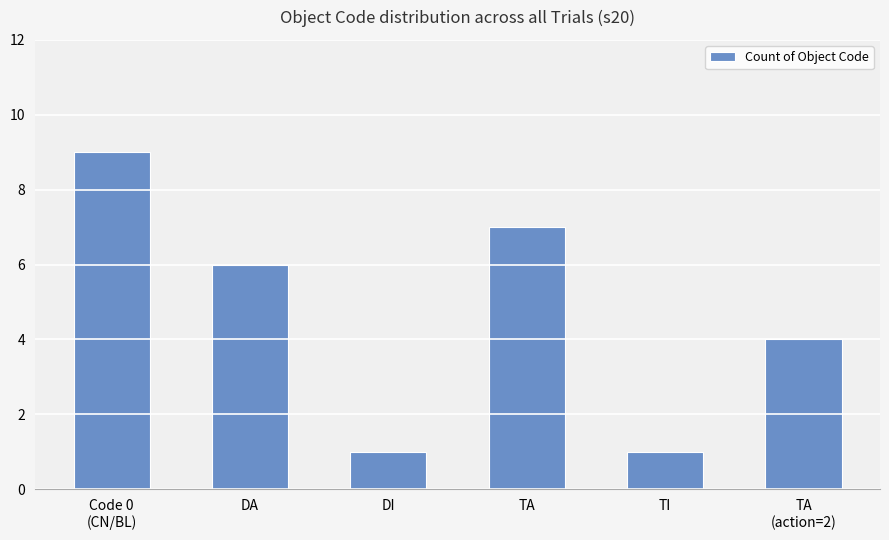

What is the sum of all values?

28